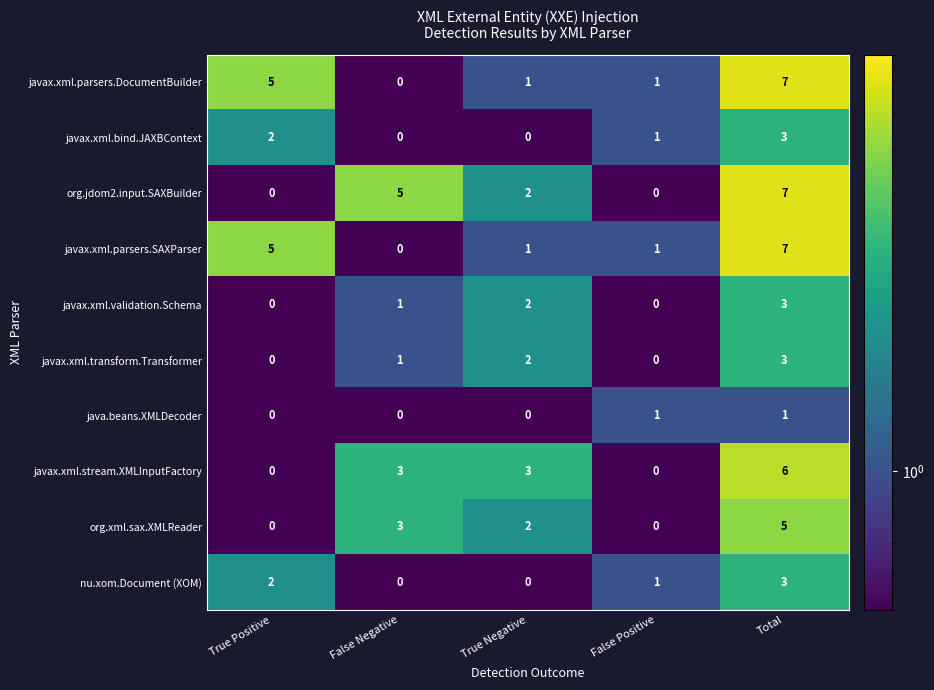

What is the total value across all series at False Positive?

5